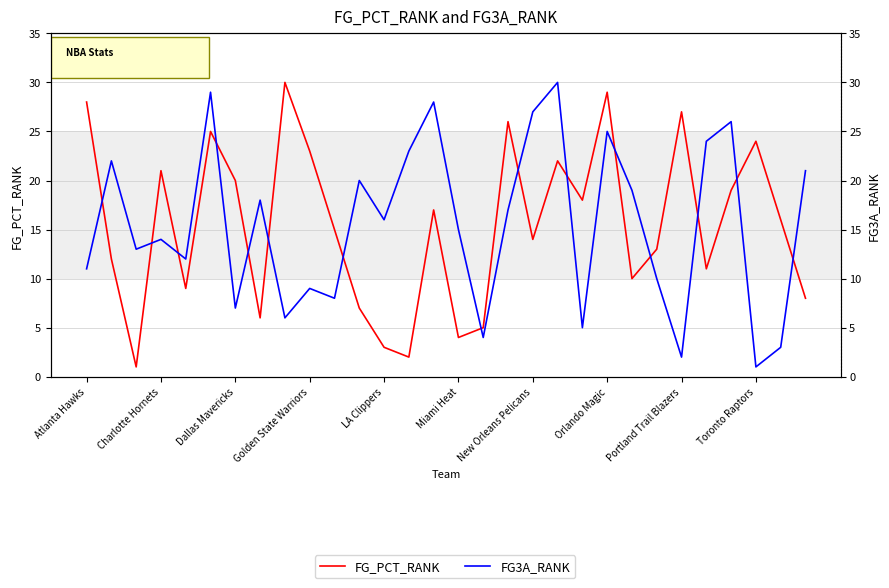

What is the difference between the second highest and second lowest values in the FG_PCT_RANK series?

27